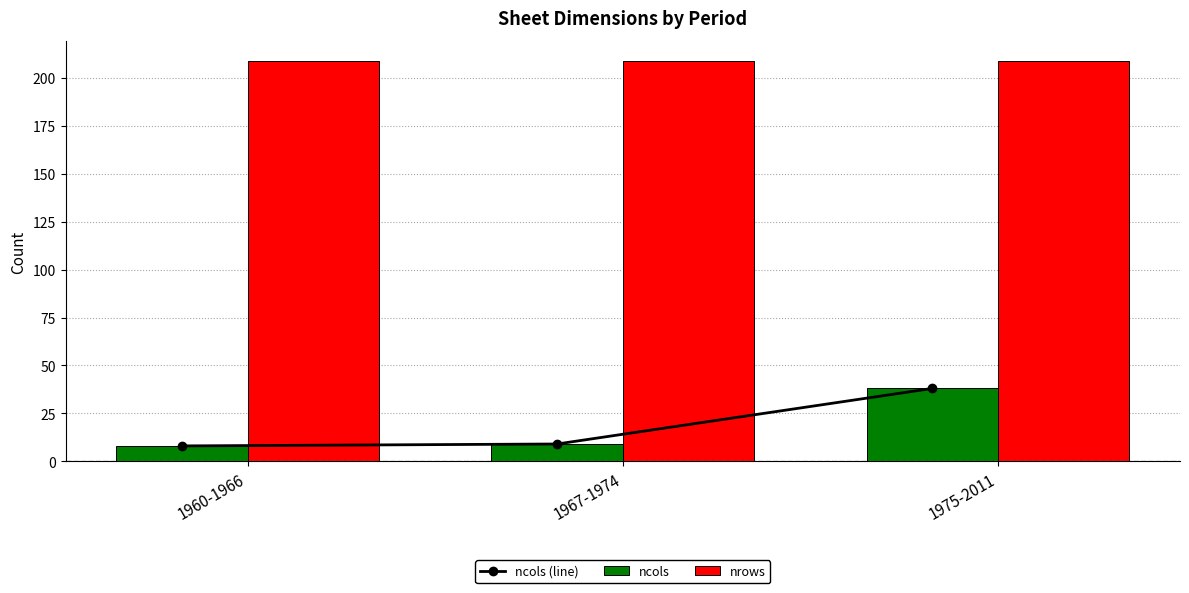

Which category has the highest value in the ncols (line) series?

1975-2011